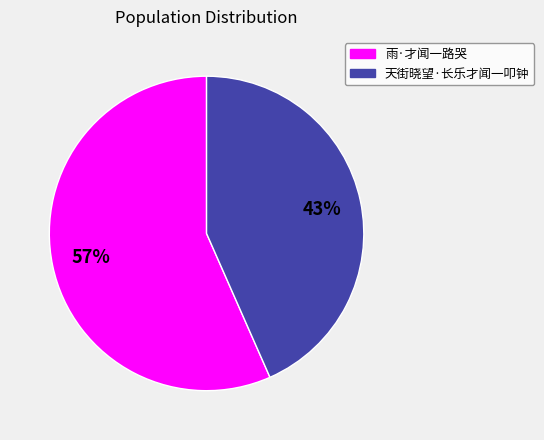

How many segments does this pie chart have?

2